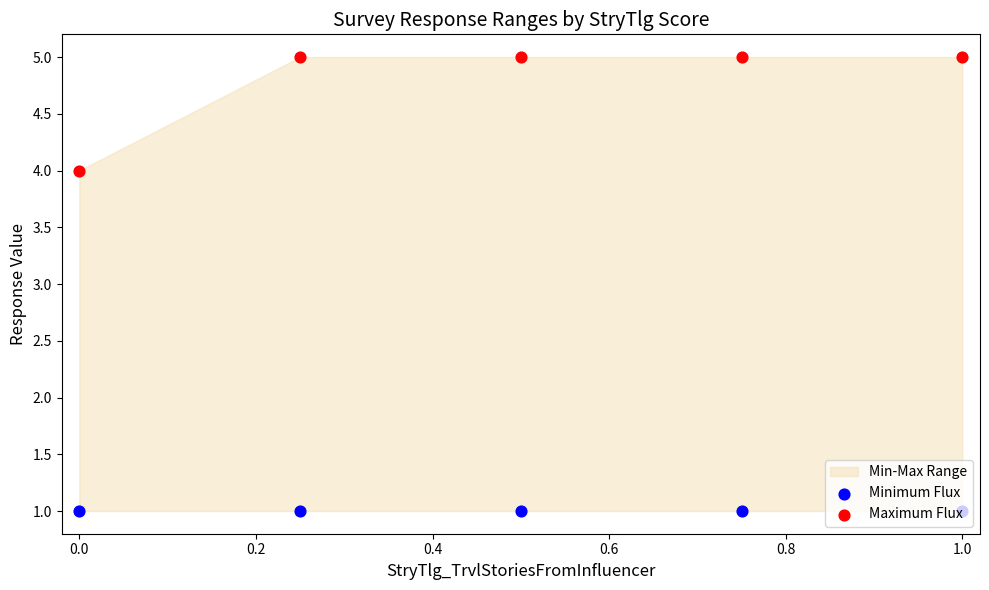

Which series has the largest total across all categories?

Maximum Flux